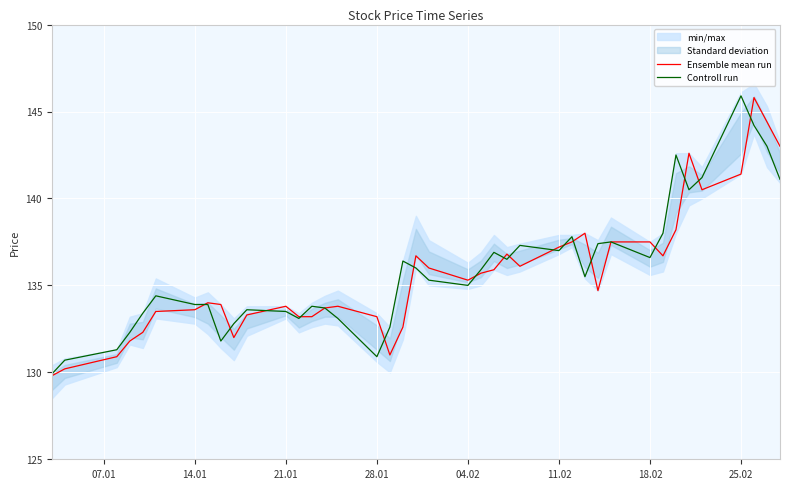

Which category has the highest value in the Controll run series?

25.02